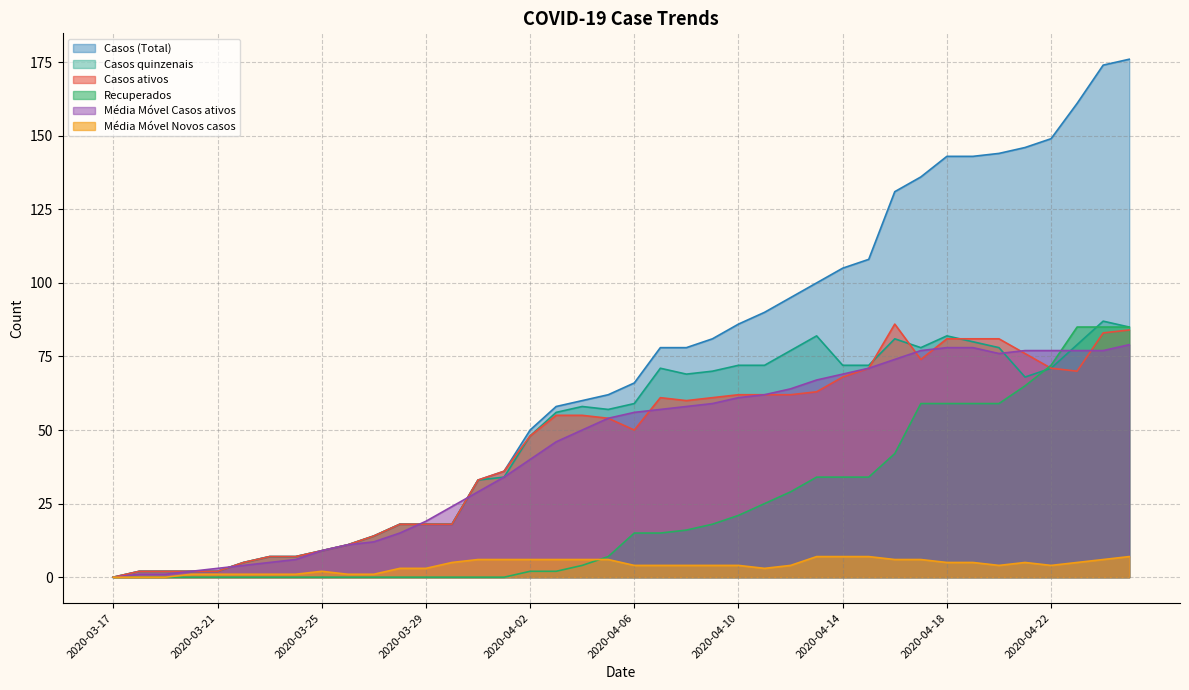

What is the highest value of the Média Móvel Casos ativos series?

79